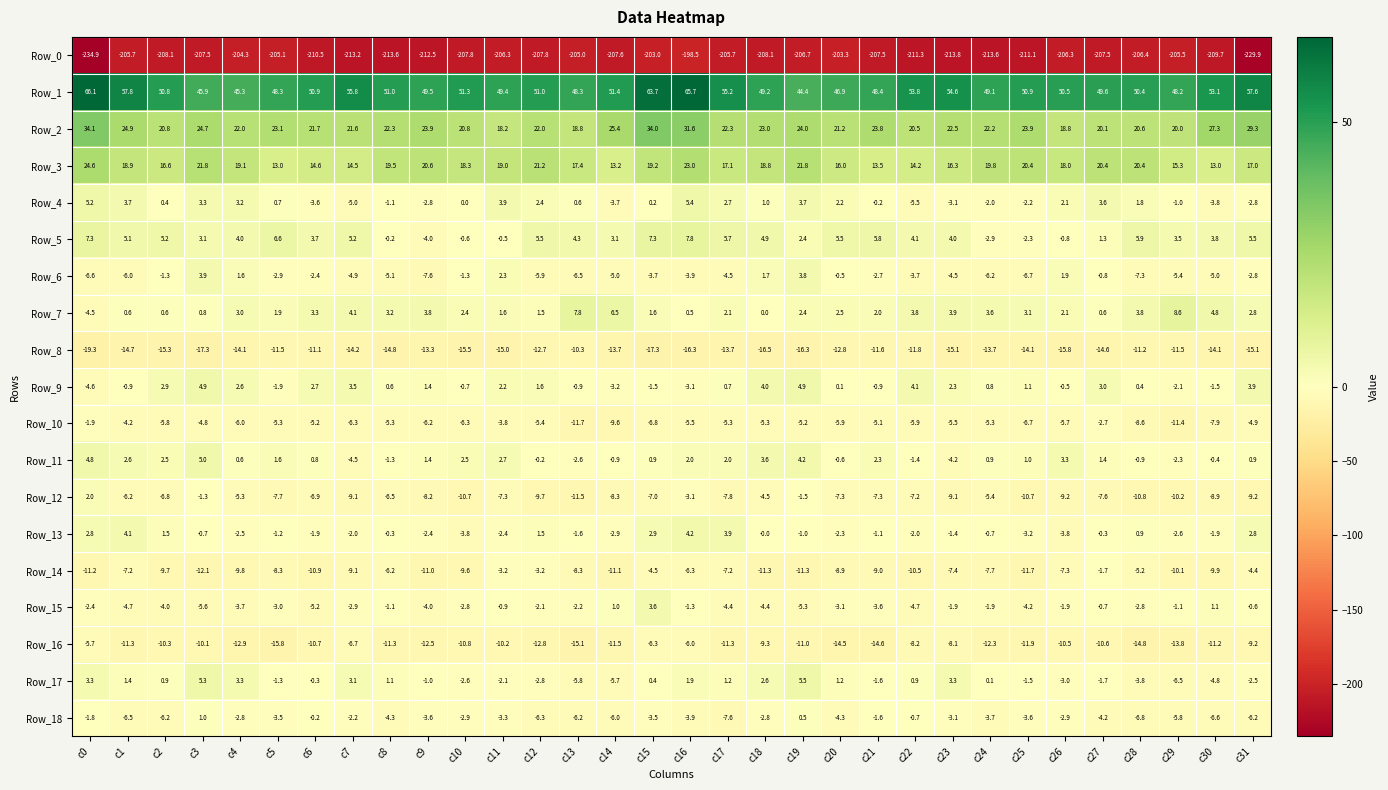

What is the average value of the Row_2 series?

23.4